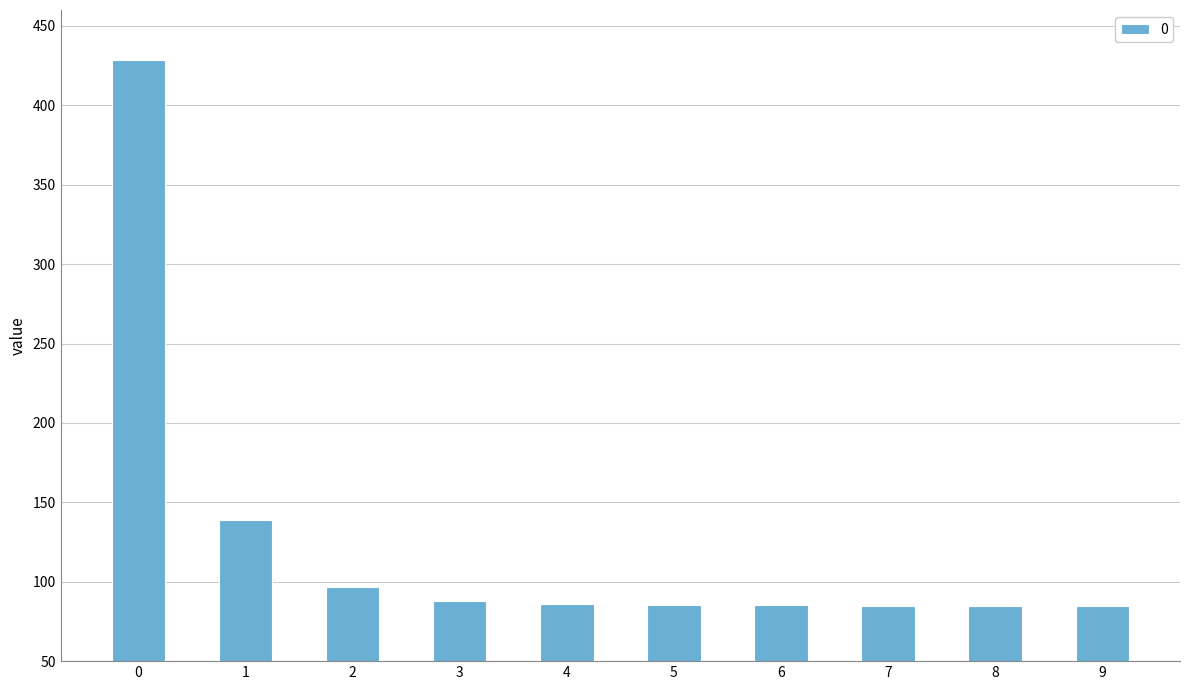

What is the value of the 3rd bar from the left?

96.7